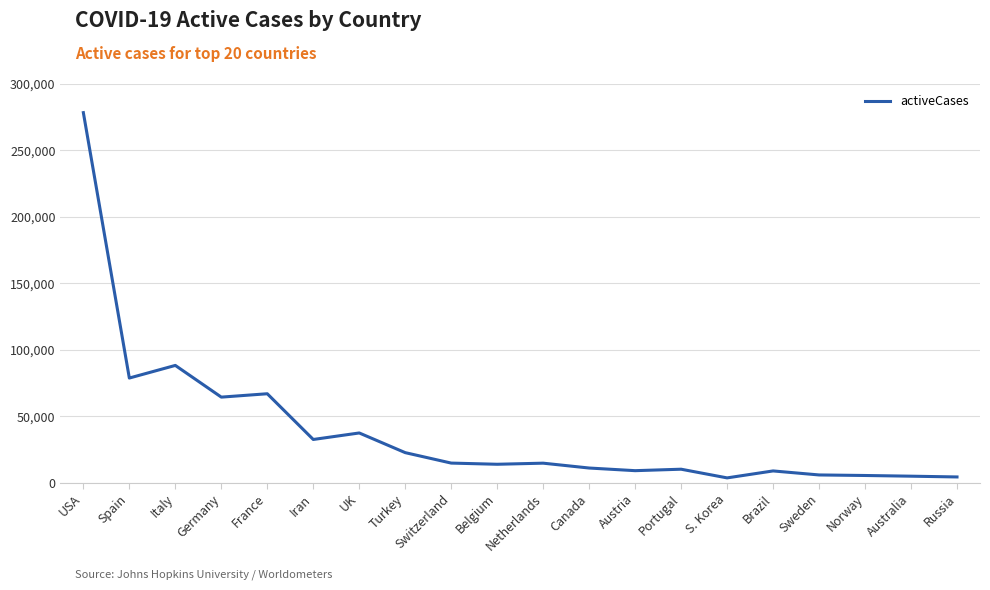

Where is the first local maximum?

Italy